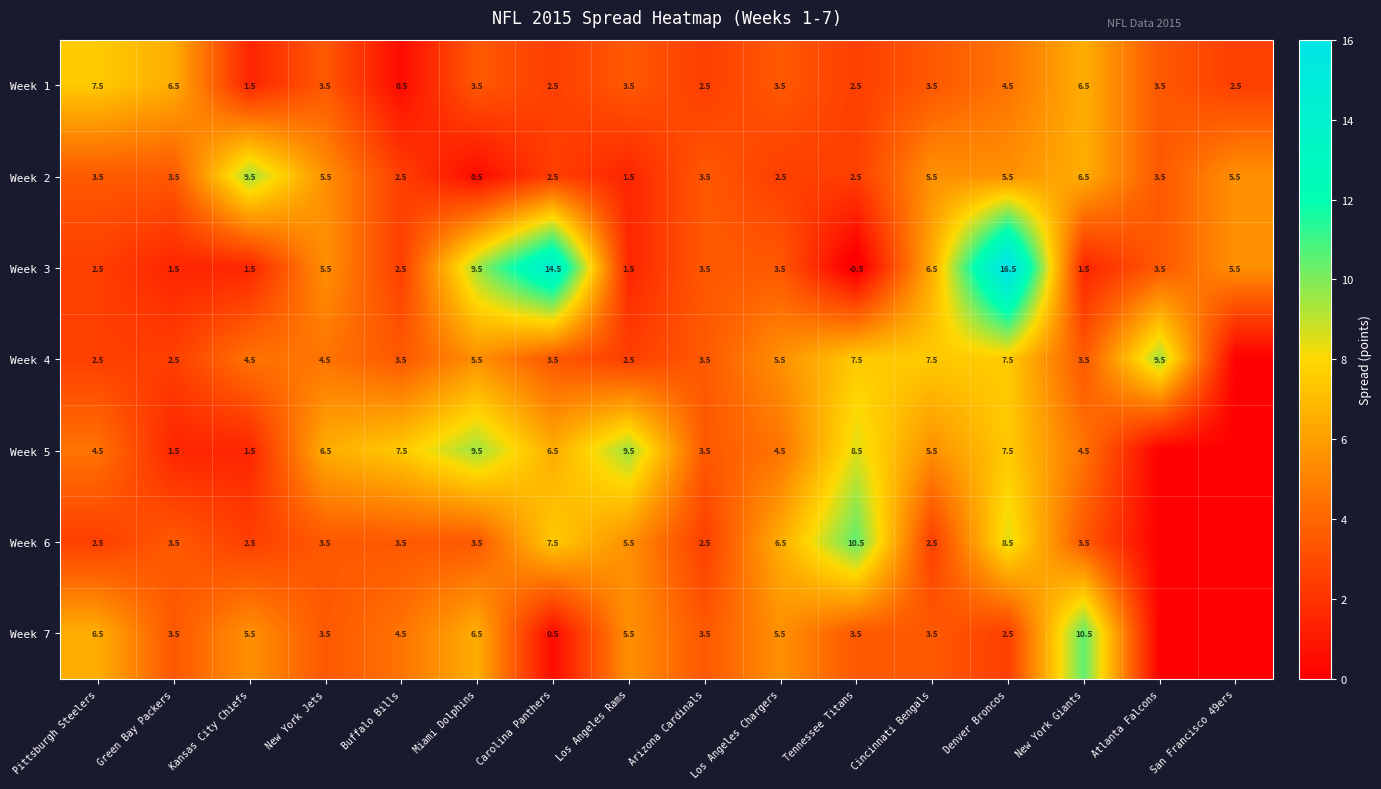

Which category has the lowest value in the Week 2 series?

Miami Dolphins